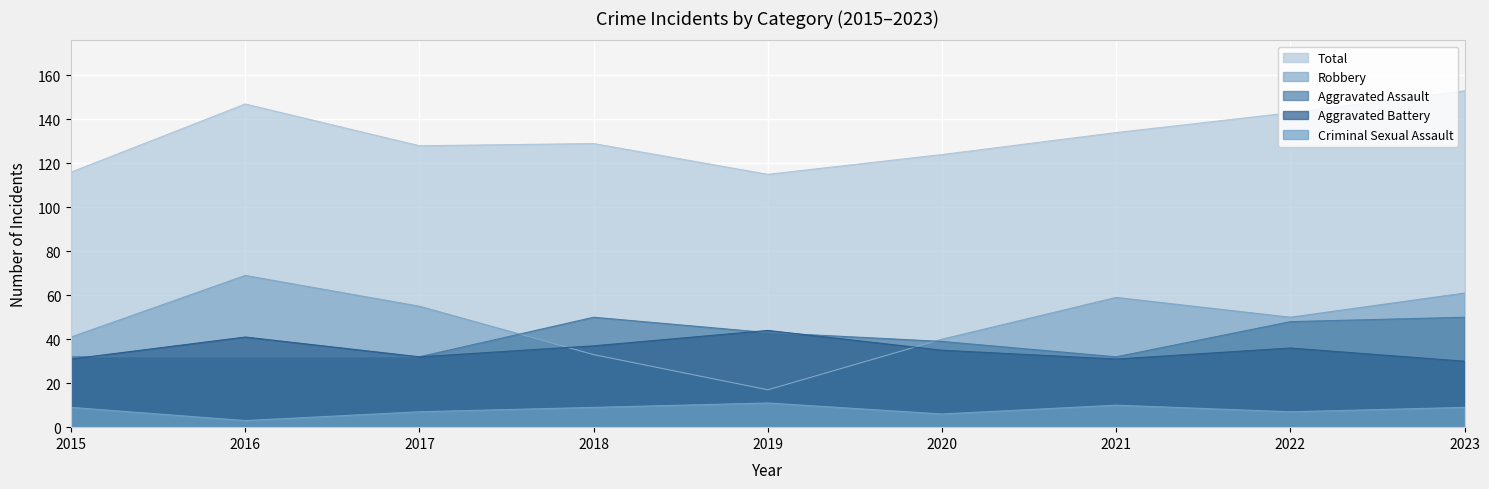

What is the sum of all Aggravated Battery values?

317